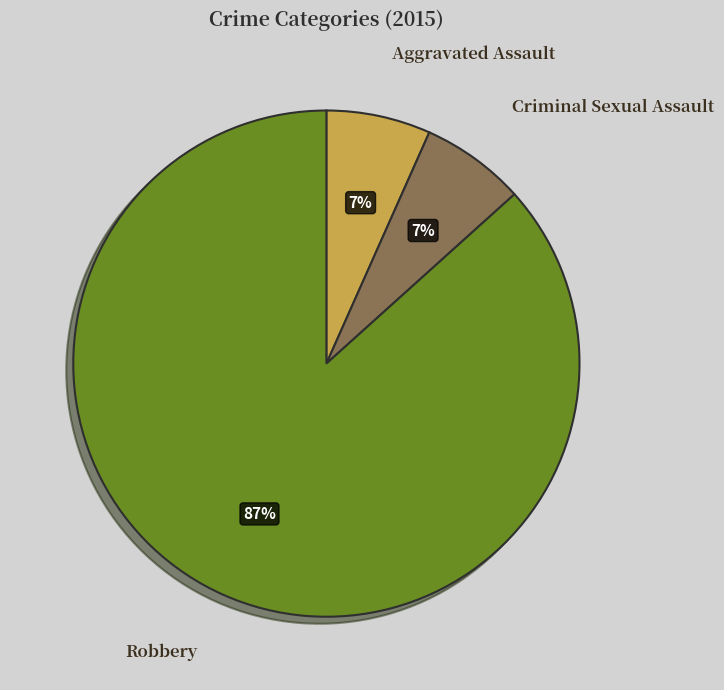

Do Robbery and Criminal Sexual Assault together represent more than half of the pie?

Yes